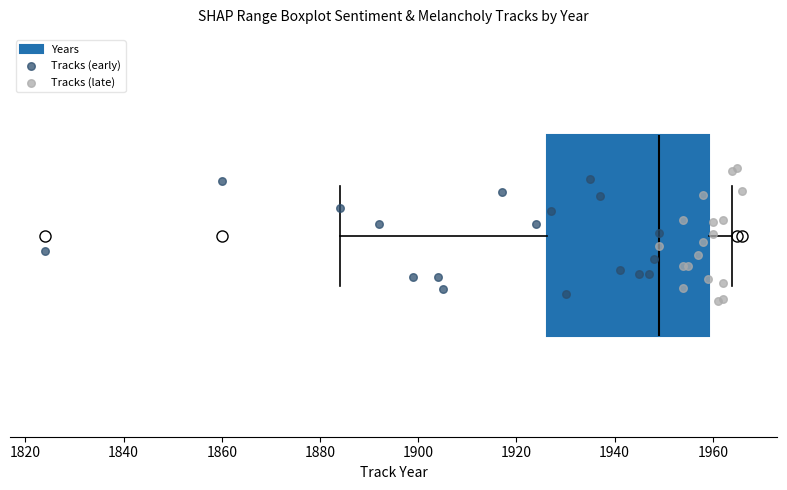

Where is the left edge of the box on the x-axis? The values are not printed on the chart, so give them approximately, as read against the axis.

1926